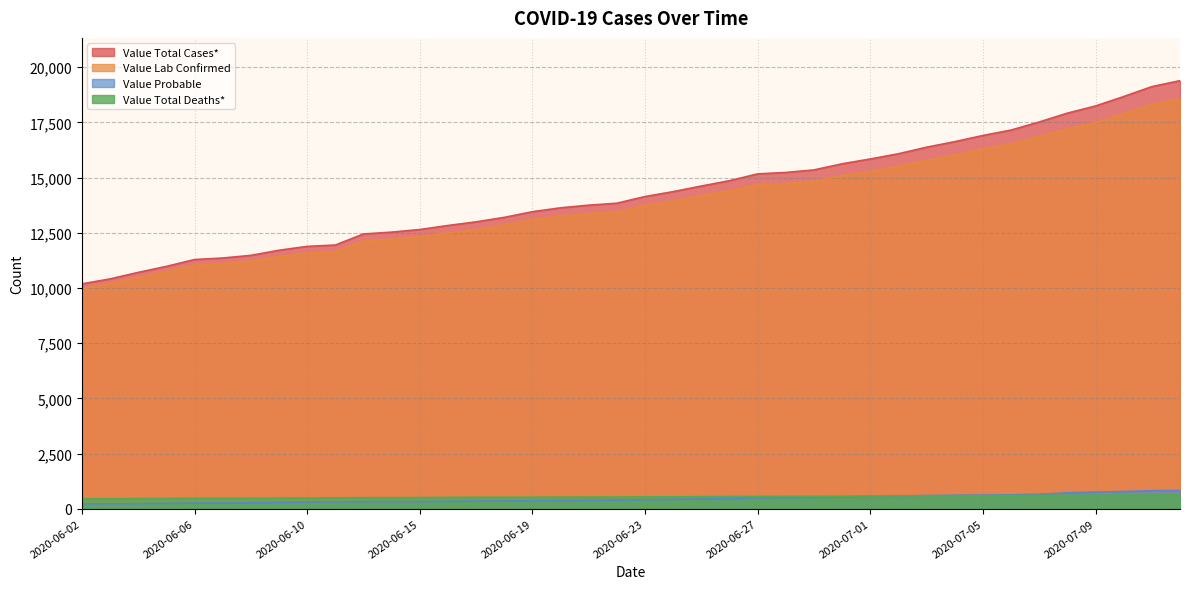

The Value Total Cases* series shows 21974 at 2020-06-28. True or false?

False